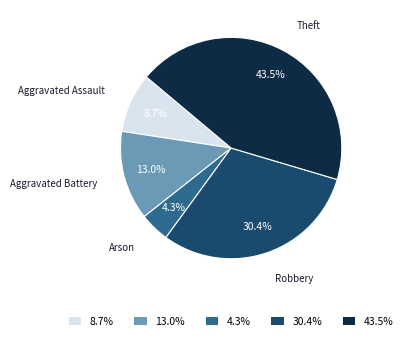

Which has a higher value, Arson or Aggravated Assault?

Aggravated Assault